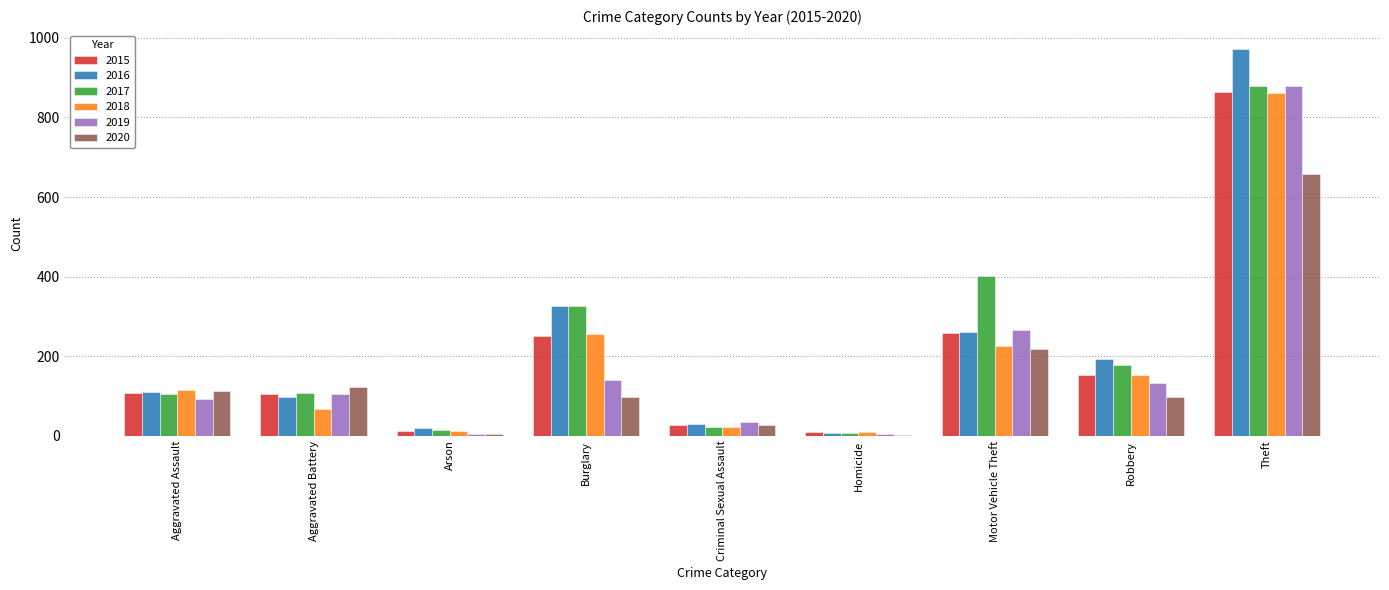

Between Homicide and Theft, which series saw the biggest shift?

2016